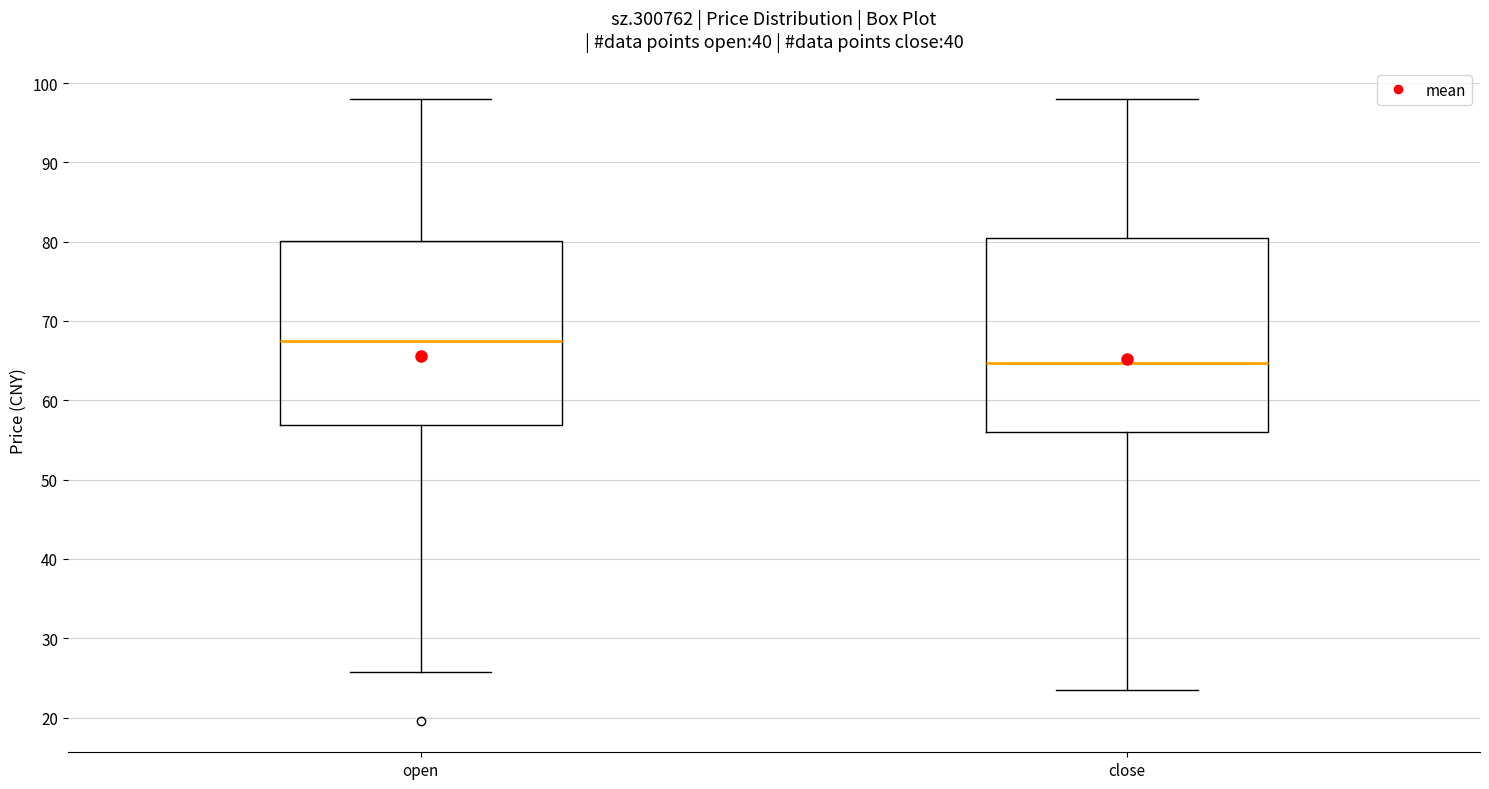

Which box is the tallest, from its lower edge to its upper edge?

close